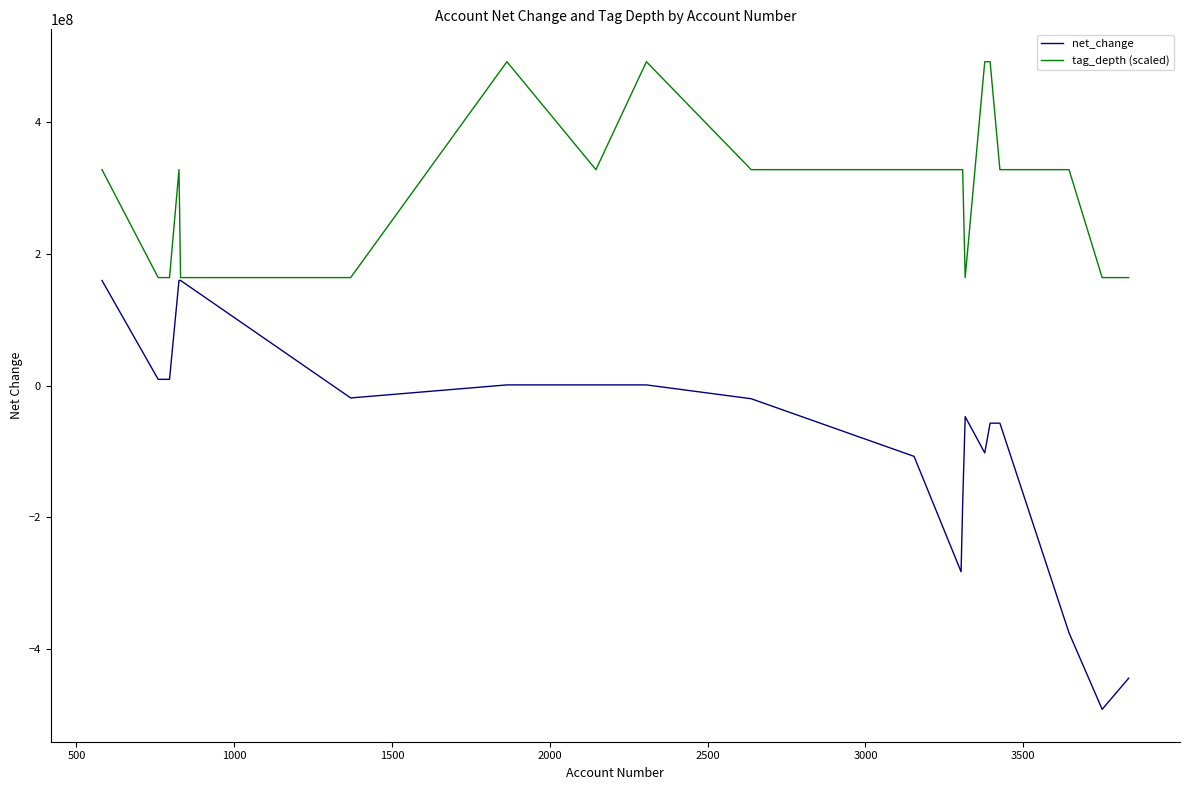

What are all the series names shown in the legend?

net_change, tag_depth (scaled)